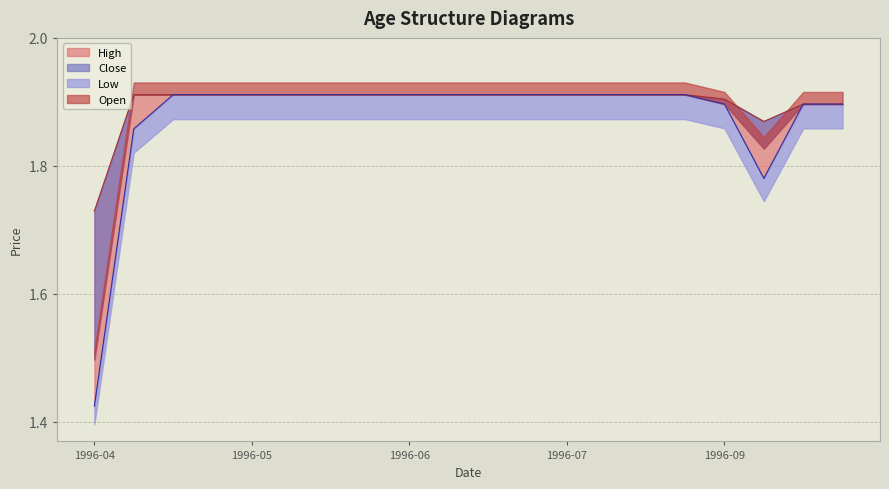

True or false: Close has more than 2 interior local peaks.

False